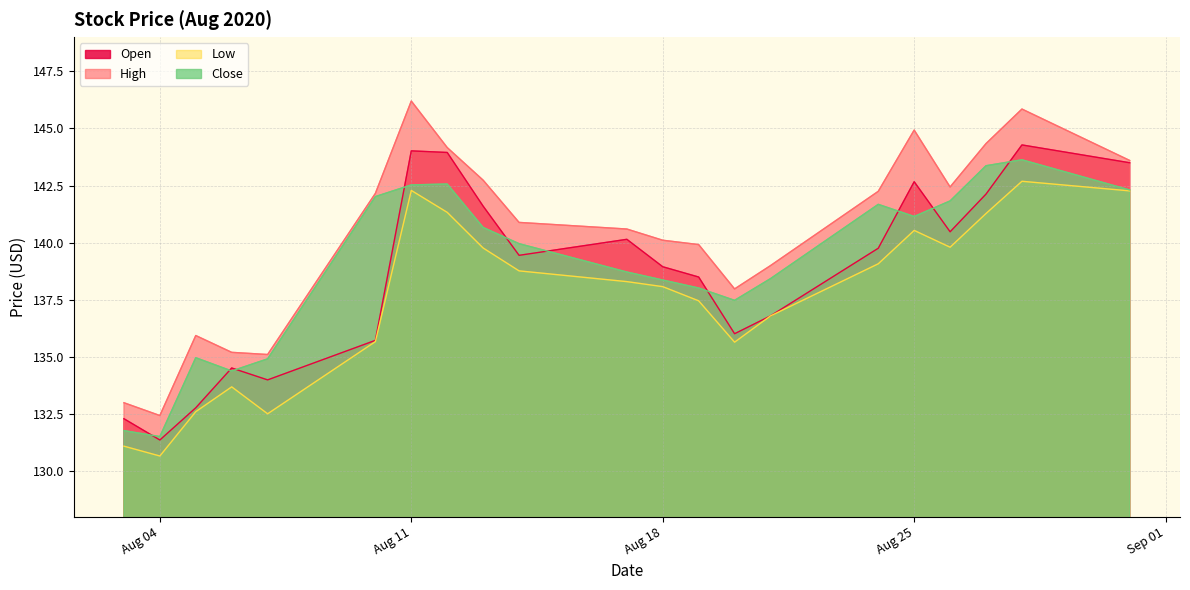

What is the total value across all series at 2020-08-13?

564.8